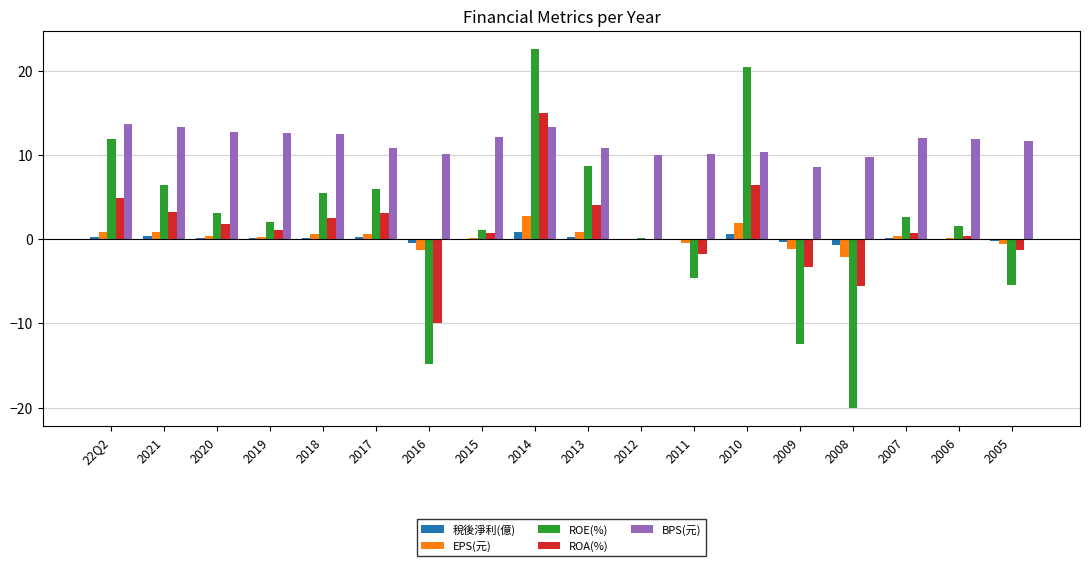

Which category has the highest value across all series?

2014